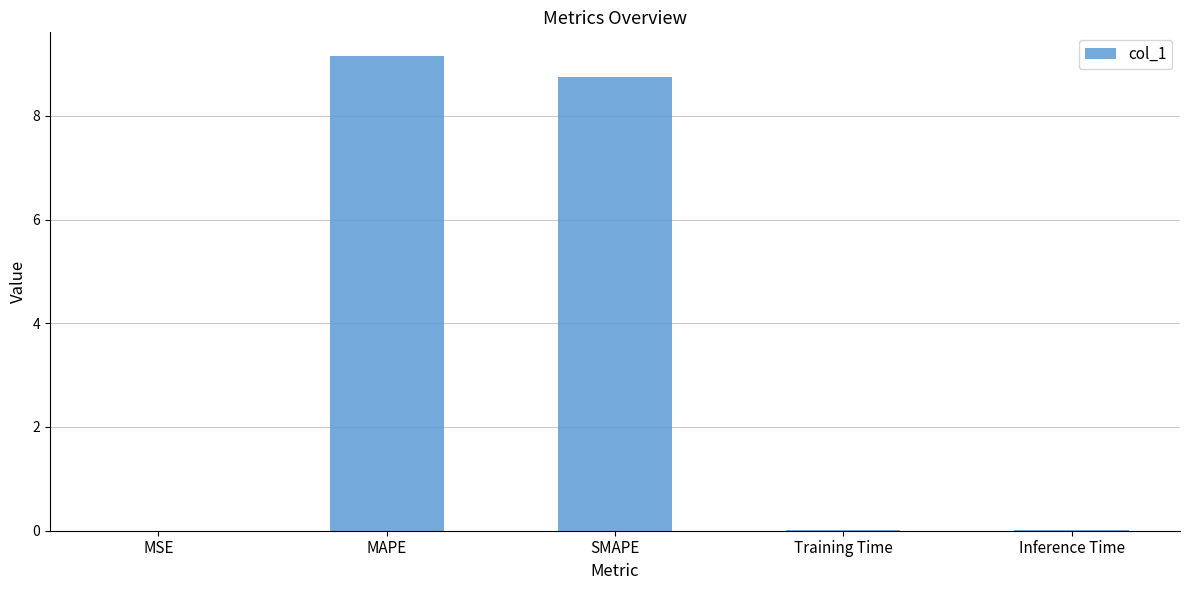

What is the sum of all values?

17.9